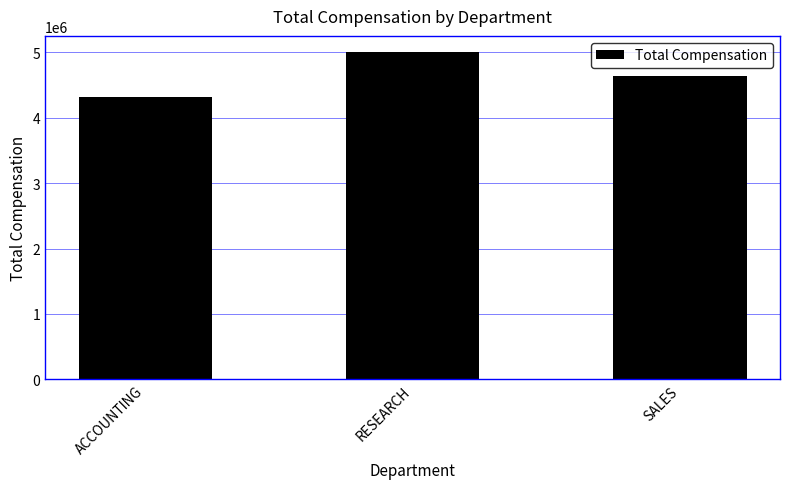

List the labels in order of value, smallest first.

ACCOUNTING, SALES, RESEARCH